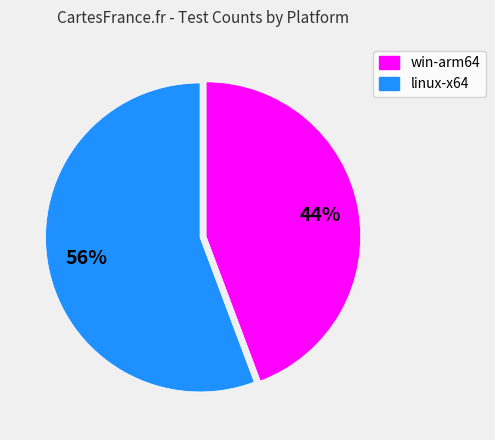

To the nearest percent, what is the average slice percentage?

50%